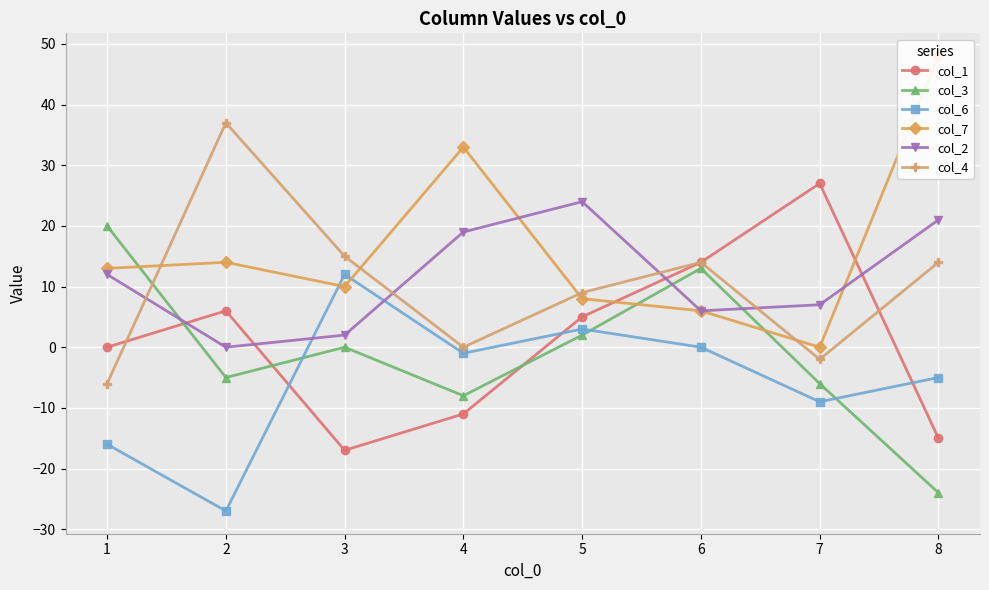

What is the maximum value for col_7?

48